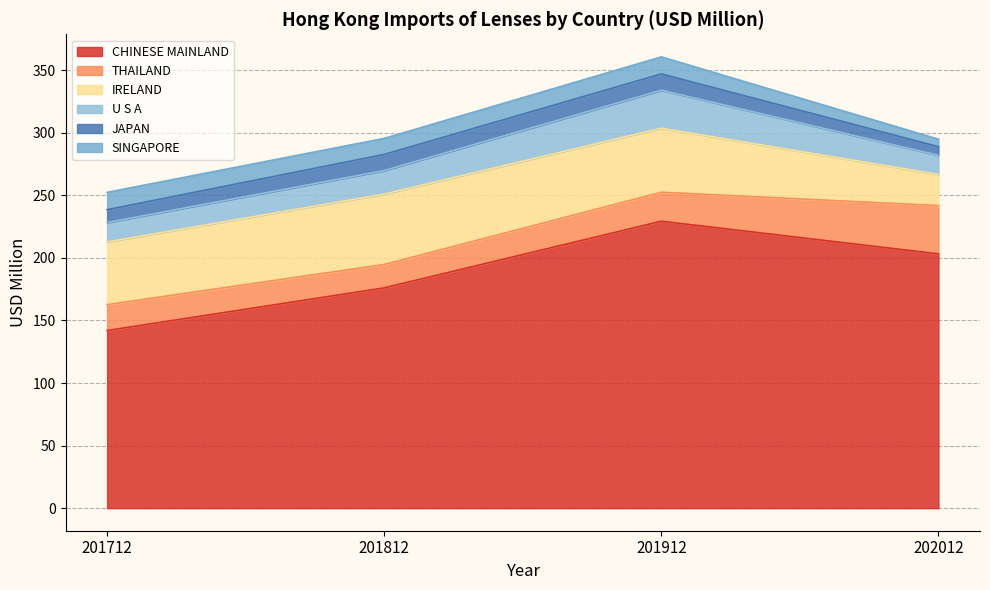

True or false: THAILAND and CHINESE MAINLAND cross at least once.

False